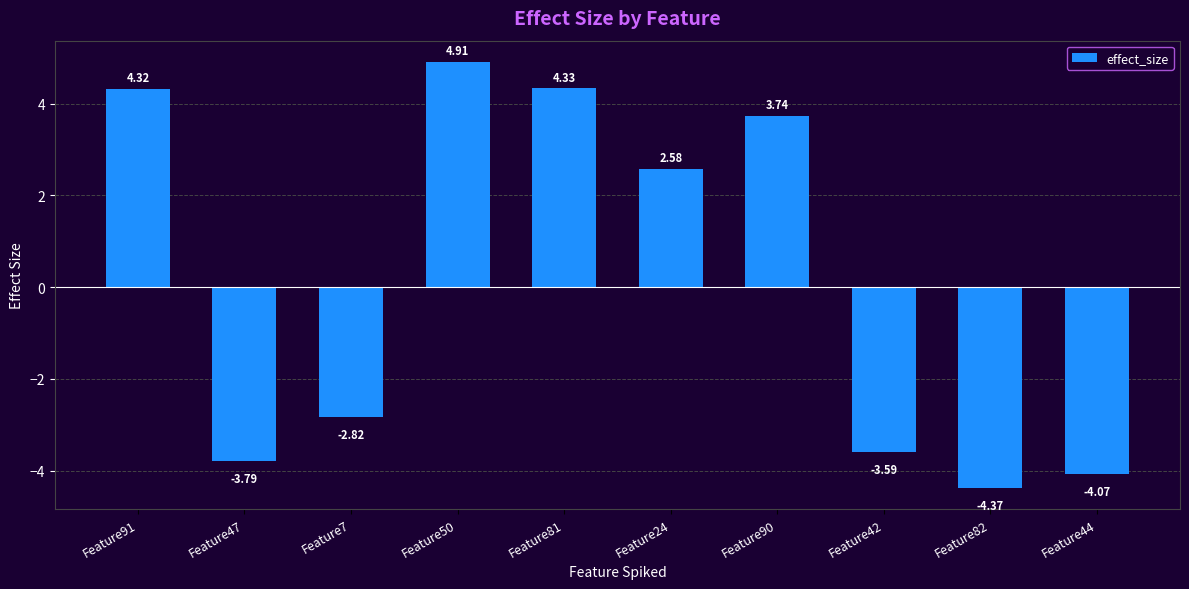

List the labels in order of value, smallest first.

Feature82, Feature44, Feature47, Feature42, Feature7, Feature24, Feature90, Feature91, Feature81, Feature50